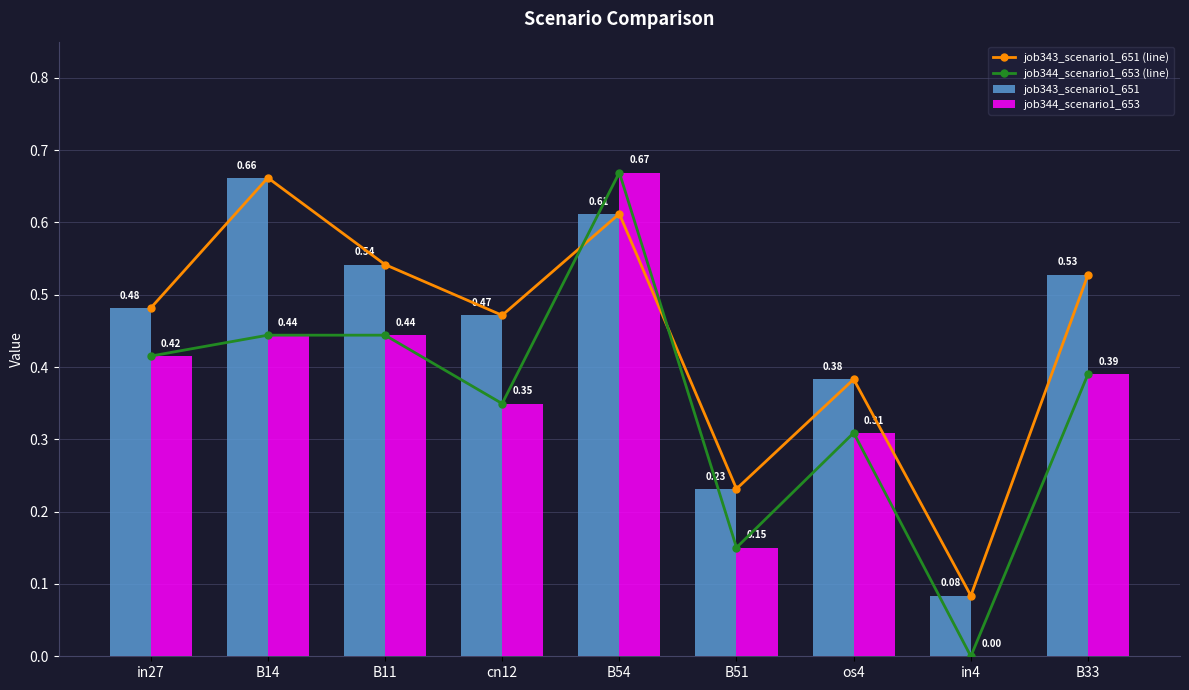

Which category has the lowest value in the job343_scenario1_651 series?

in4